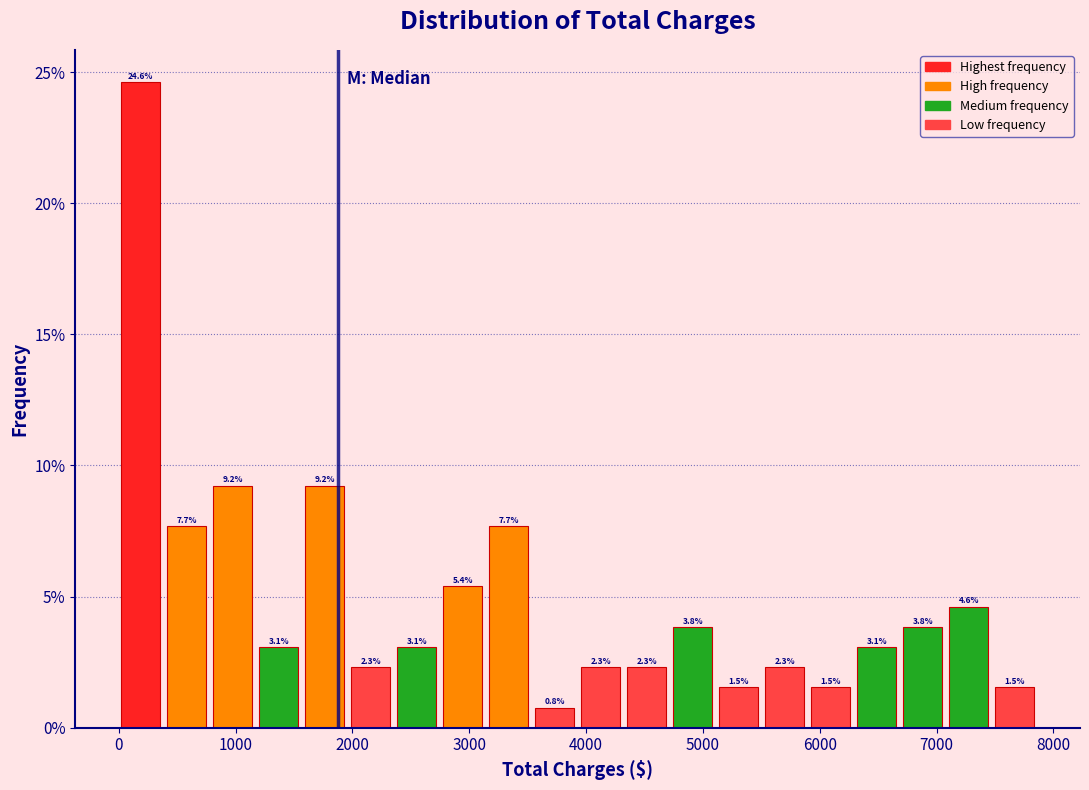

Around what value on the x-axis is the tallest bar? Give the approximate position of its centre, as read against the axis.

200